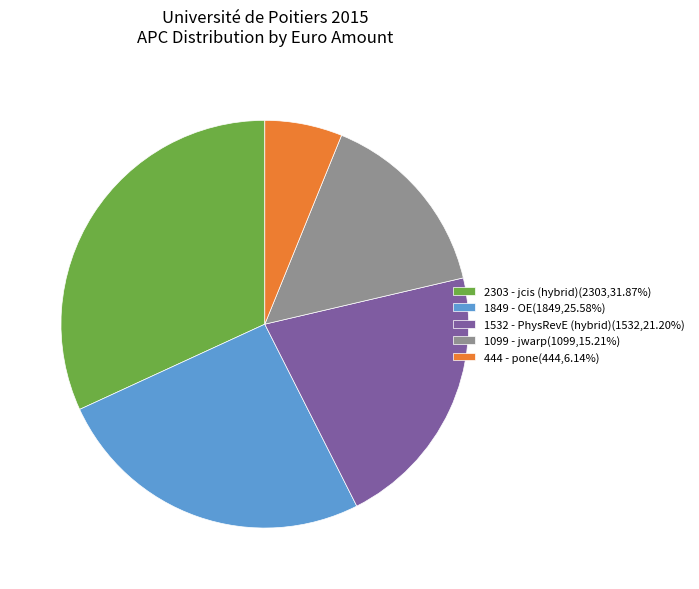

Approximately how many times larger is the value at 1099 - jwarp(1099,15.21%) compared to 1532 - PhysRevE (hybrid)(1532,21.20%)?

0.7